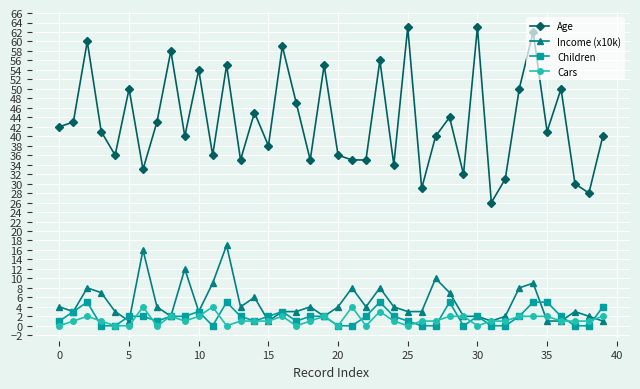

Which series has the widest spread of values?

Age